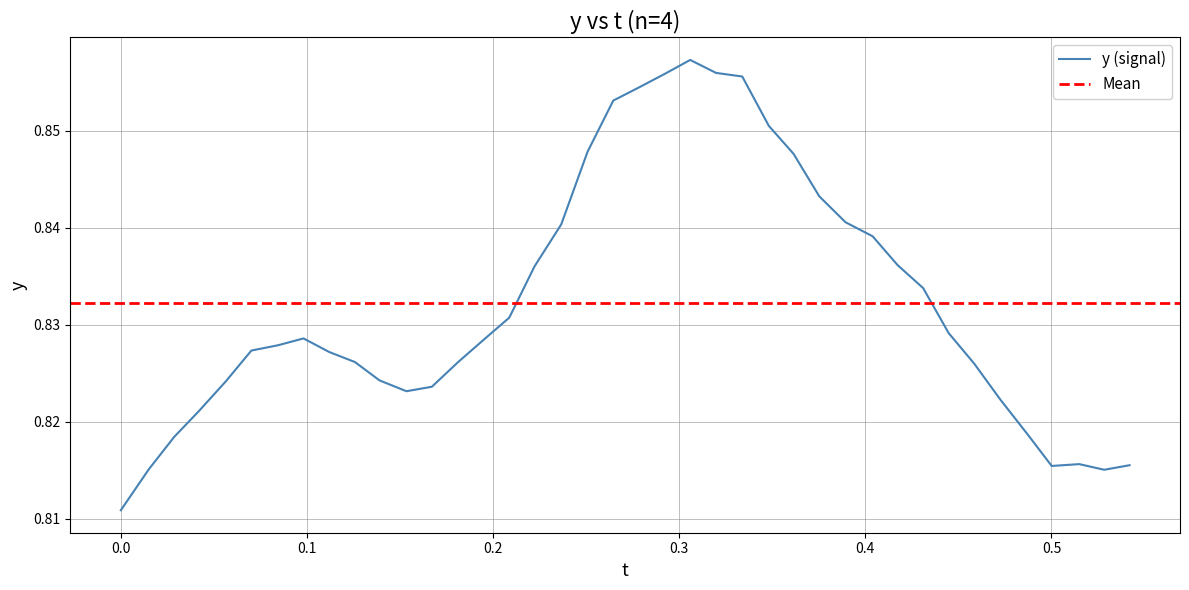

True or false: there are more than 0 points higher than both neighbors.

True